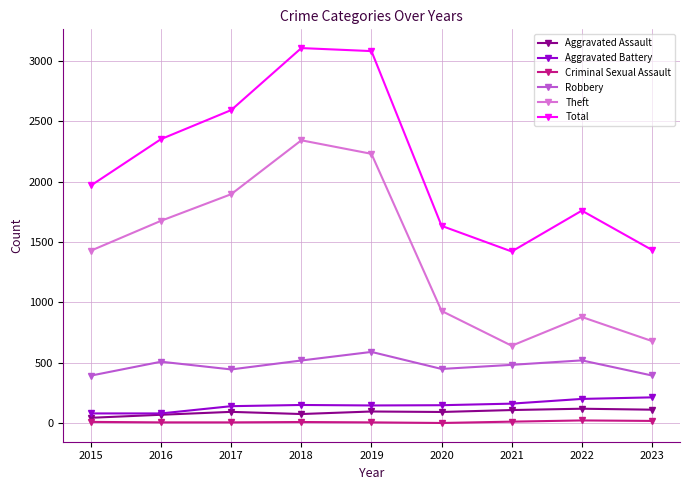

What is the highest value of the Aggravated Assault series?

121